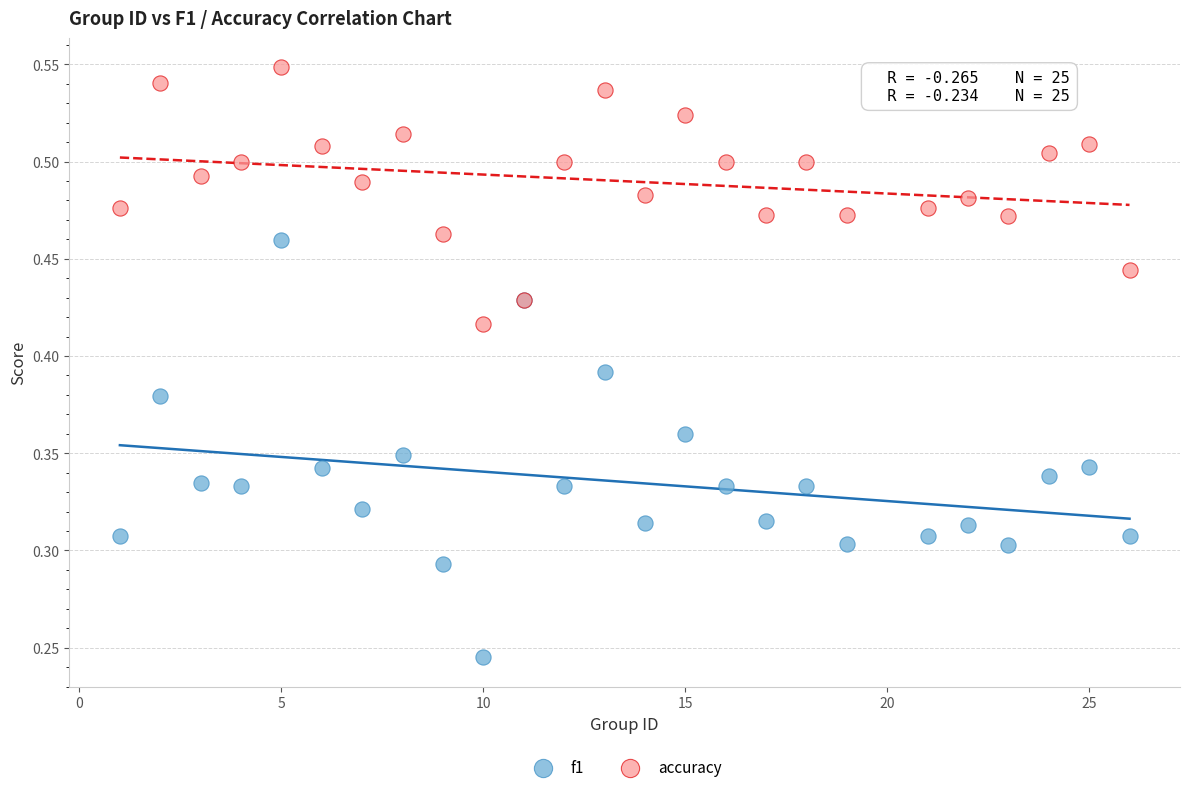

What are all the series names shown in the legend?

f1, accuracy